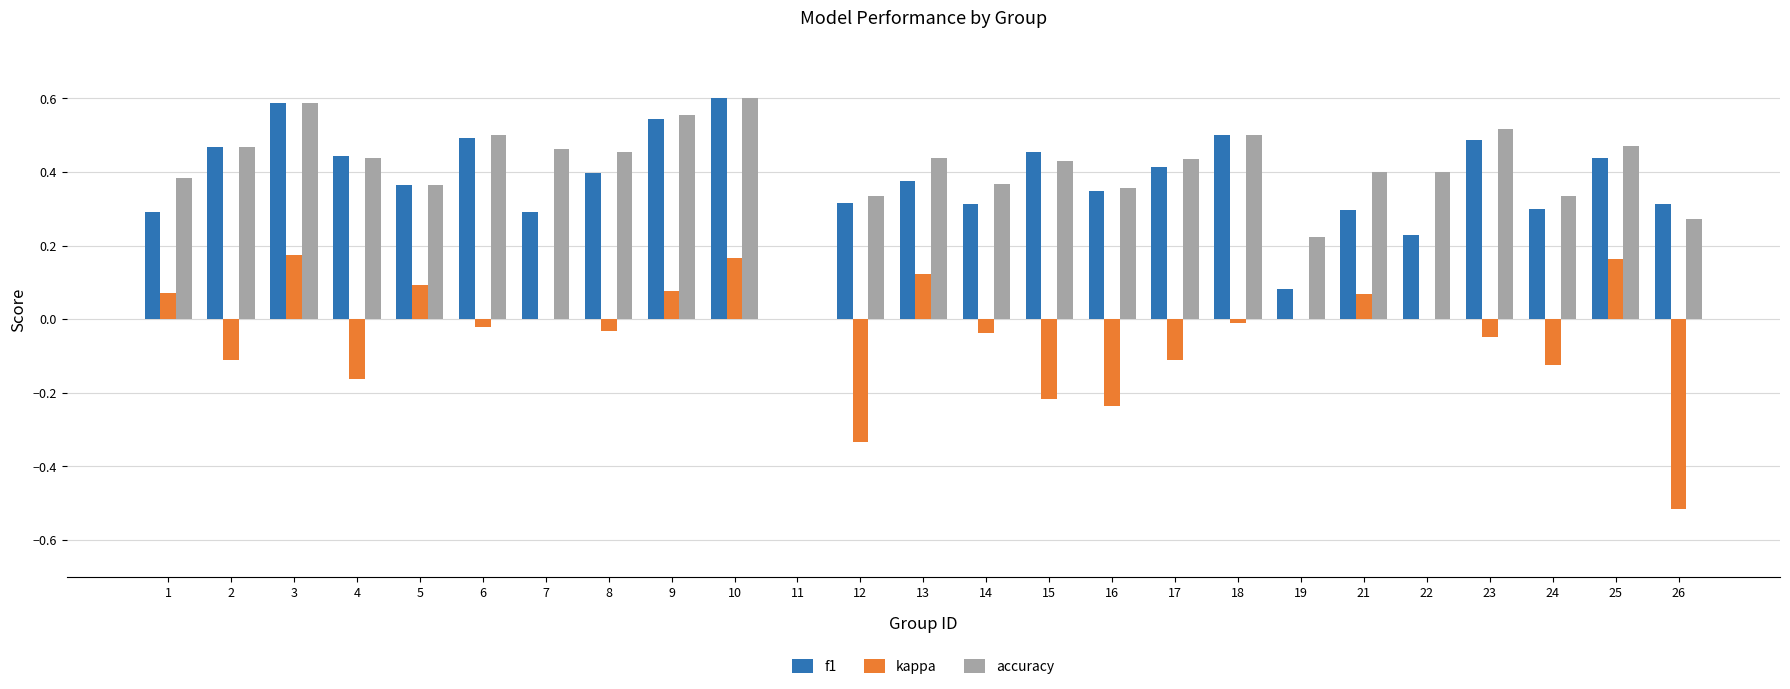

How many groups of bars are there?

25